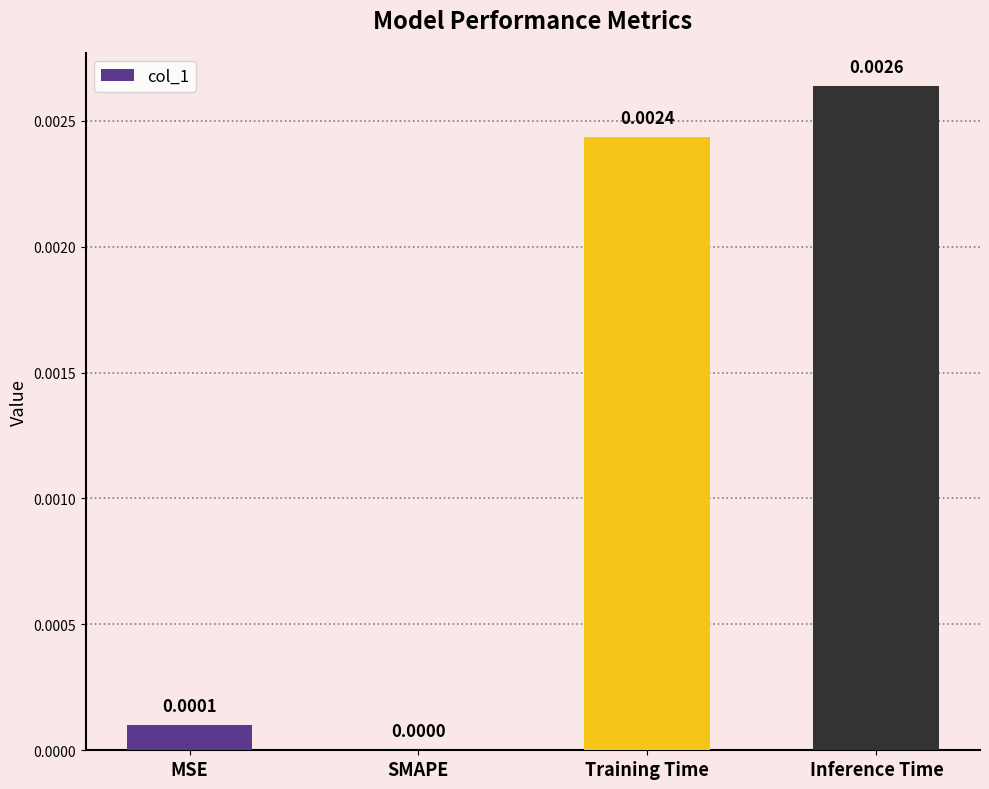

Is it true that the value at Training Time is 0.0?

True